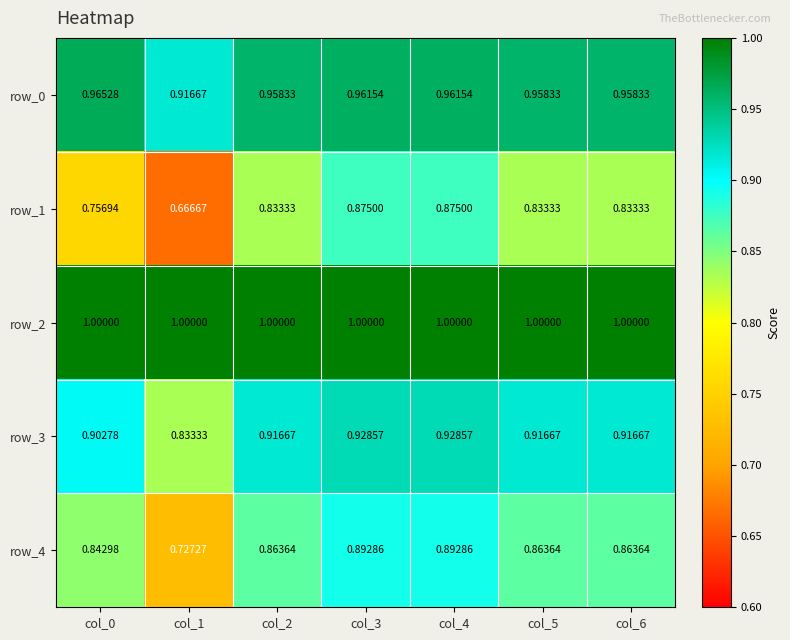

What is the sum of all row_0 values?

6.7